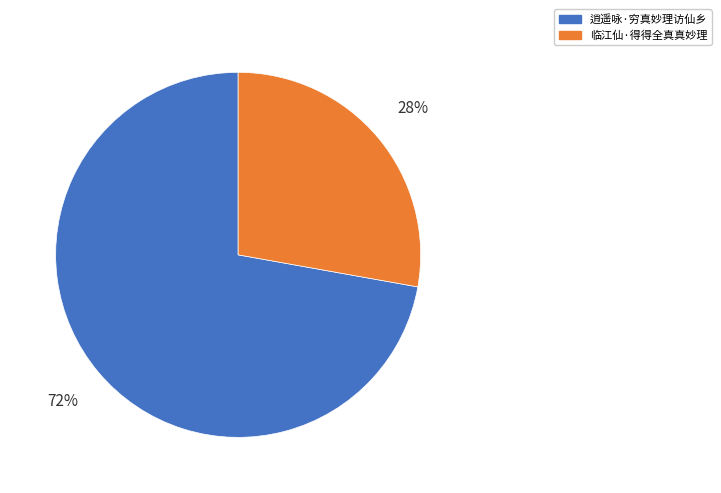

To the nearest percent, what is the difference between the largest and smallest slice percentages?

44%